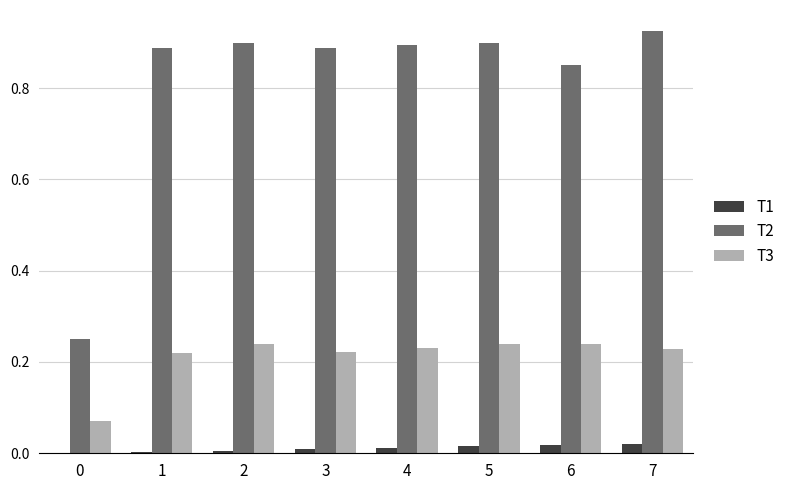

True or false: T3 has a value of 0.3 at 1.

False